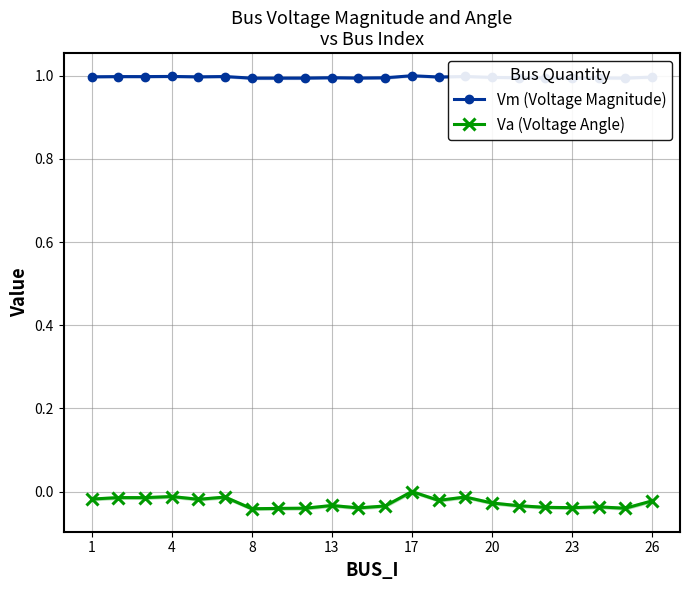

True or false: Vm (Voltage Magnitude) has more than 0 points higher than both neighbors.

True